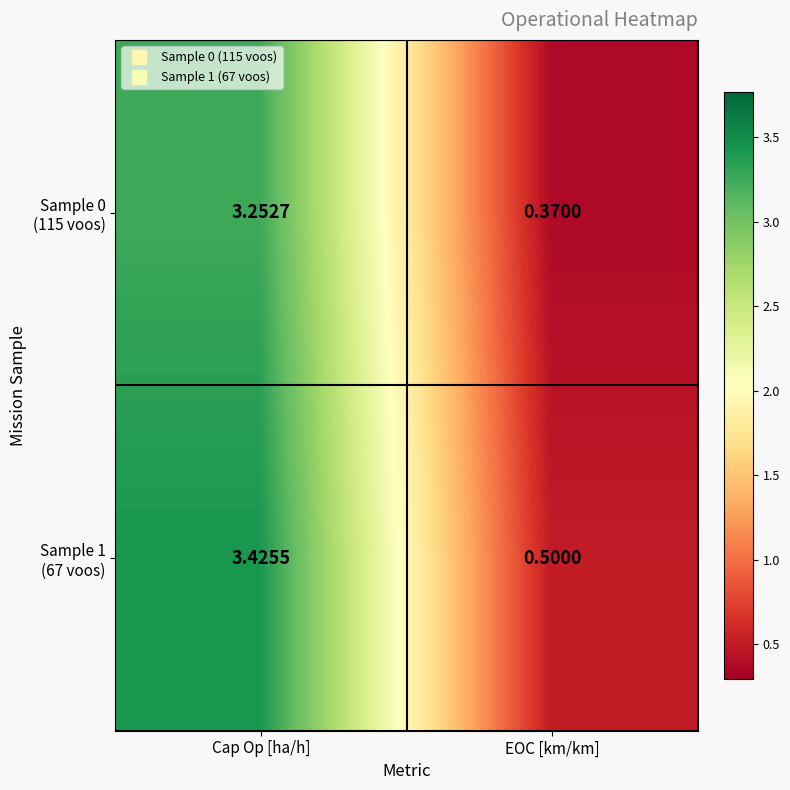

At which category does the chart reach its minimum across all series?

EOC [km/km]